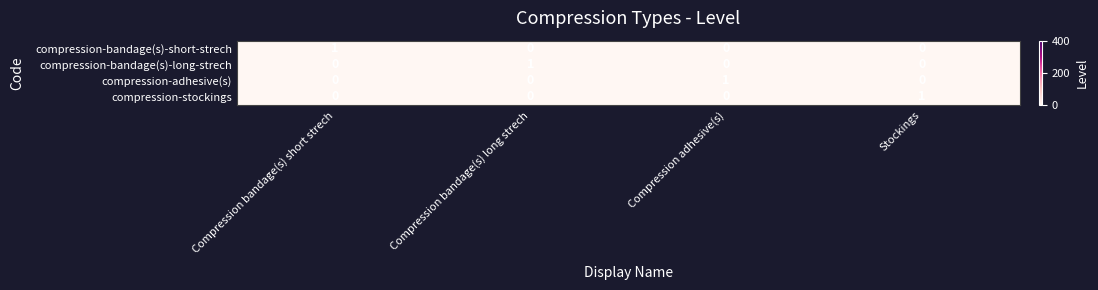

What is the difference between the highest and lowest values at Compression adhesive(s)?

1